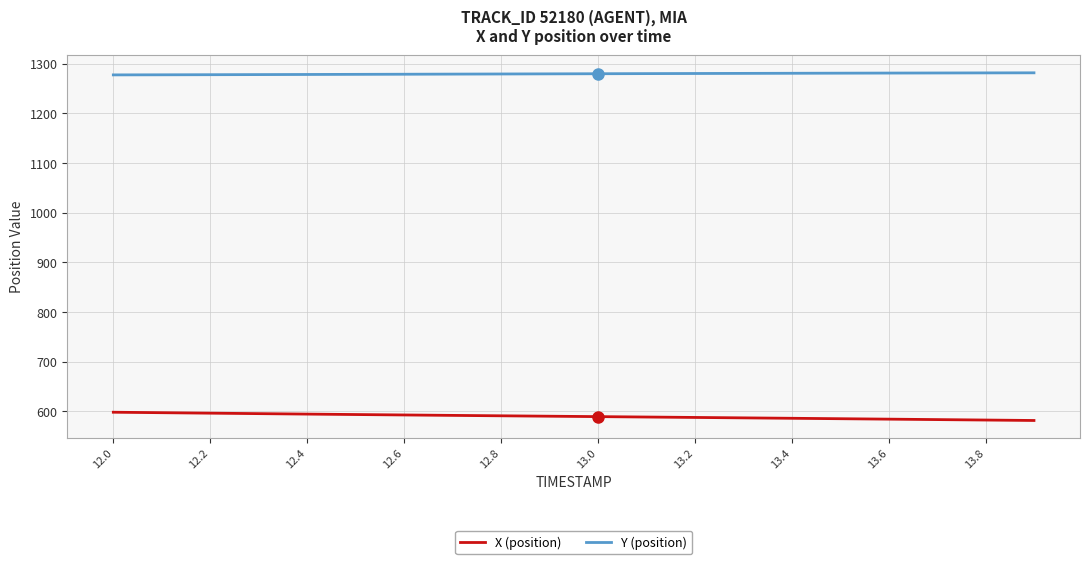

True or false: X (position) and Y (position) intersect in this chart.

False